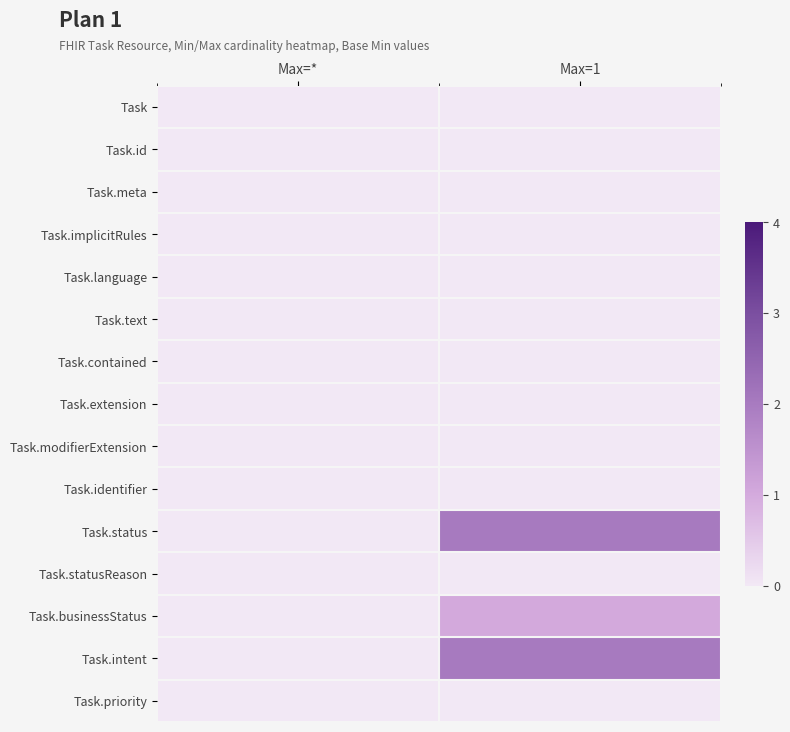

Which series has the largest total across all categories?

Task.status